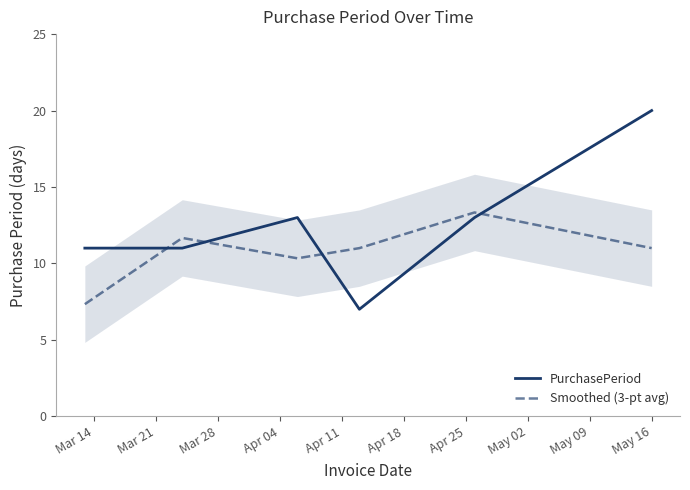

How many intersections are there between PurchasePeriod and Smoothed (3-pt avg)?

4